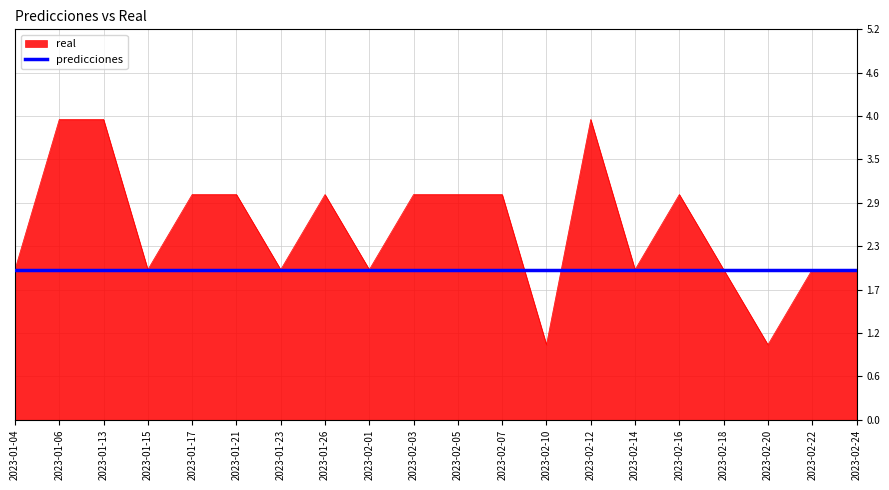

Which series has the widest spread of values?

real